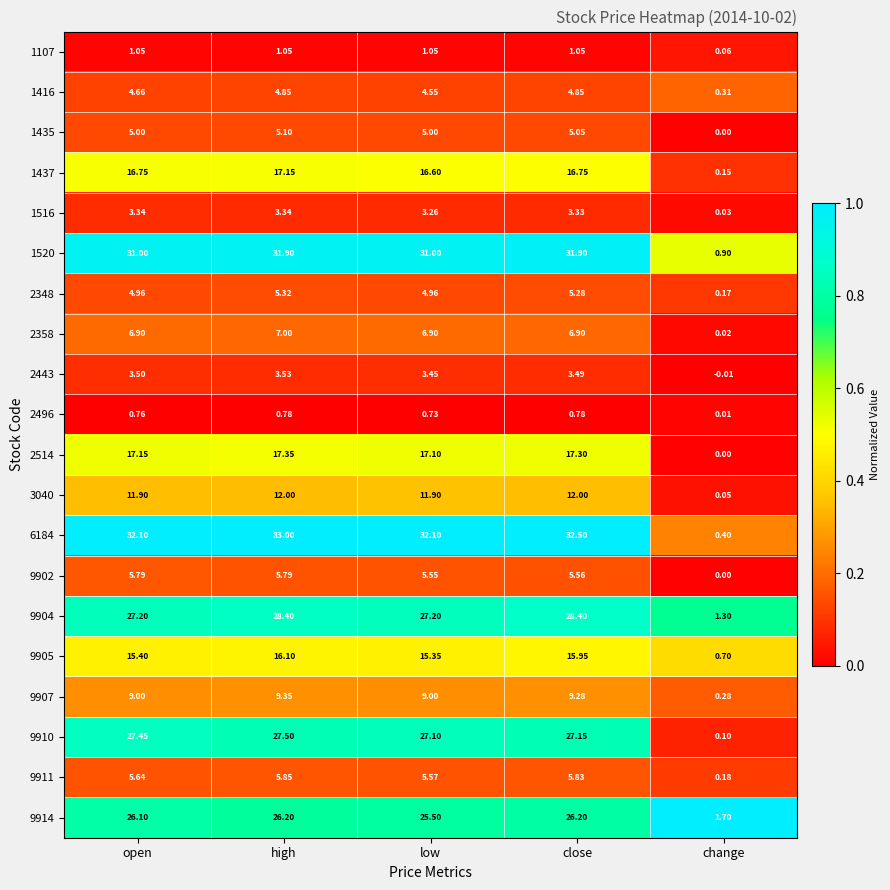

At which label does 9902 first exceed 5?

open